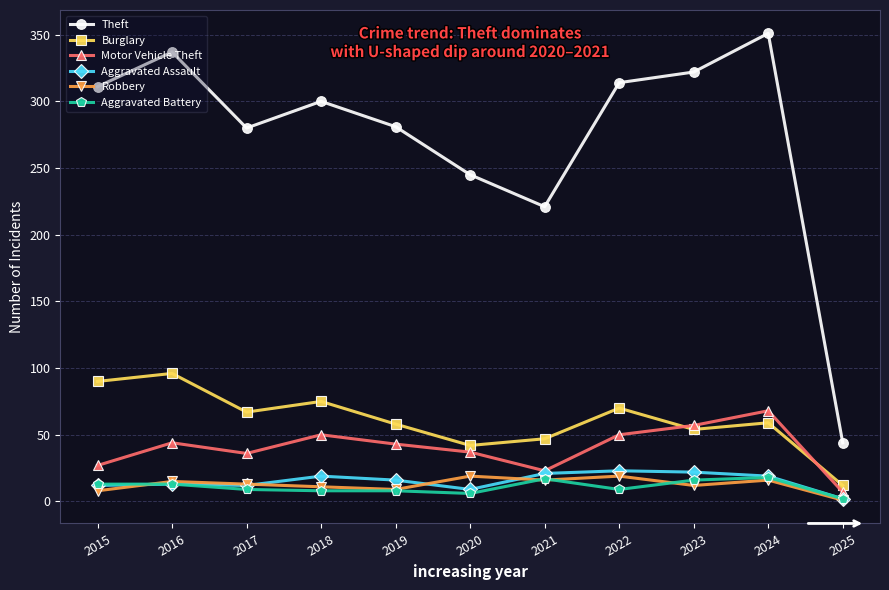

What are all the series names shown in the legend?

Theft, Burglary, Motor Vehicle Theft, Aggravated Assault, Robbery, Aggravated Battery